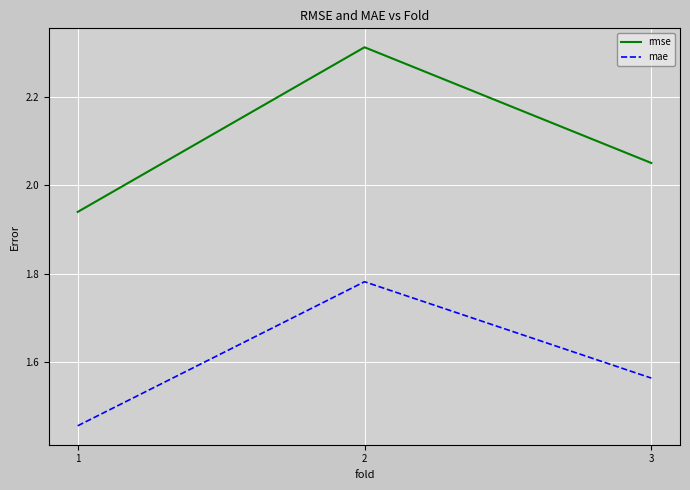

What is the spread (max minus min) of values at 2?

0.5